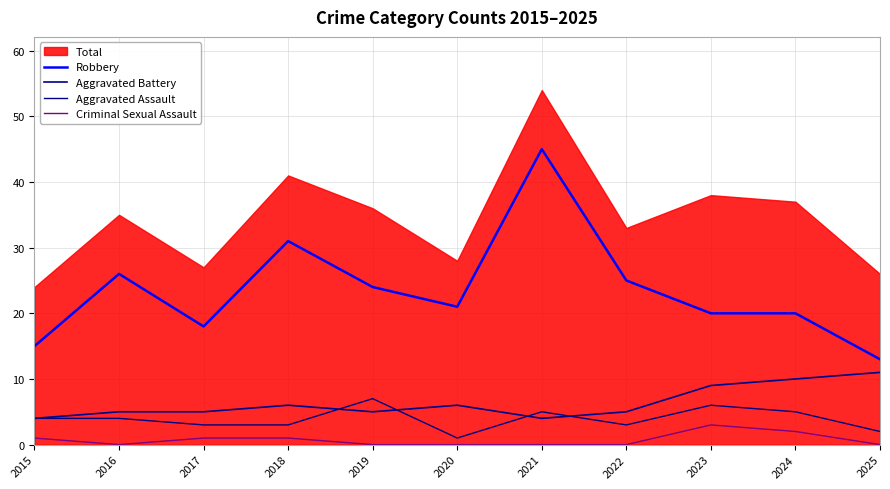

What is the average value of the Aggravated Assault series?

4